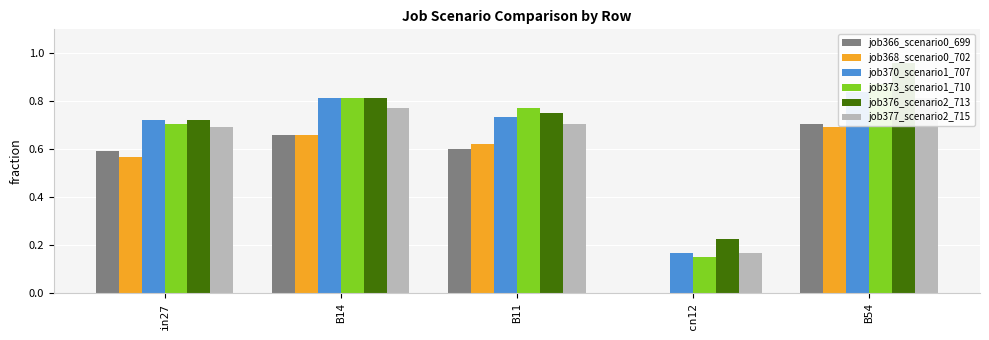

Reading right to left, what are all the values shown in this chart?

job366_scenario0_699: 0.7	0.0	0.6	0.7	0.6
job368_scenario0_702: 0.7	0.0	0.6	0.7	0.6
job370_scenario1_707: 0.8	0.2	0.7	0.8	0.7
job373_scenario1_710: 0.9	0.2	0.8	0.8	0.7
job376_scenario2_713: 1.0	0.2	0.8	0.8	0.7
job377_scenario2_715: 0.8	0.2	0.7	0.8	0.7